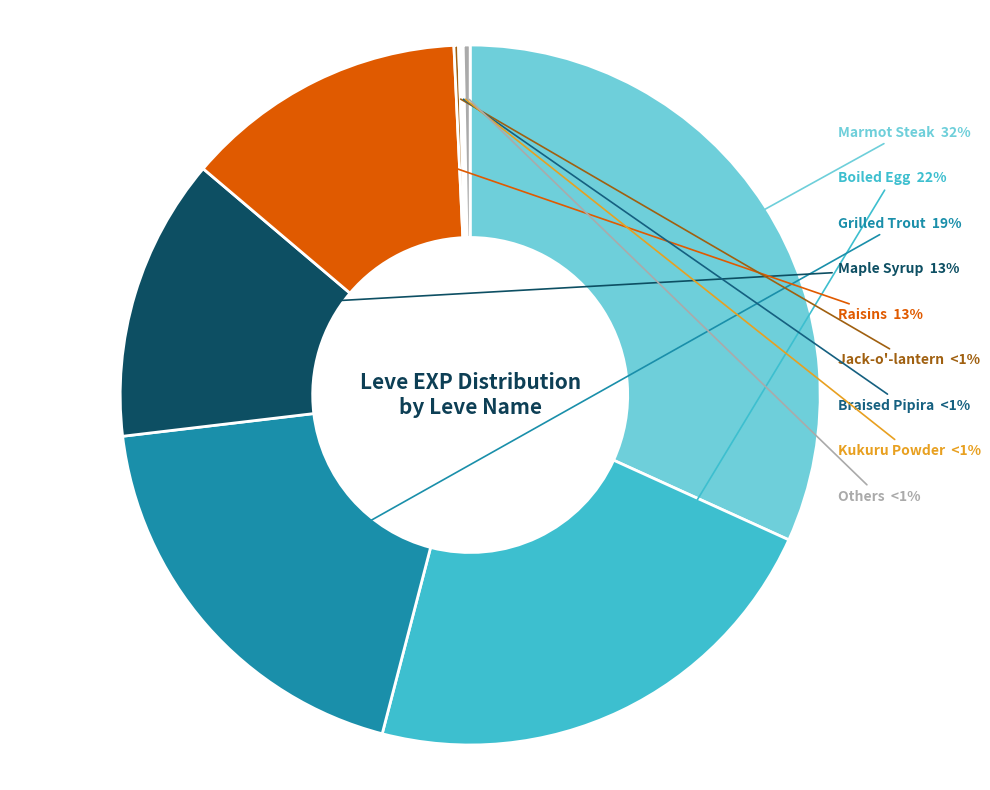

Is Raisins the majority of the pie?

No